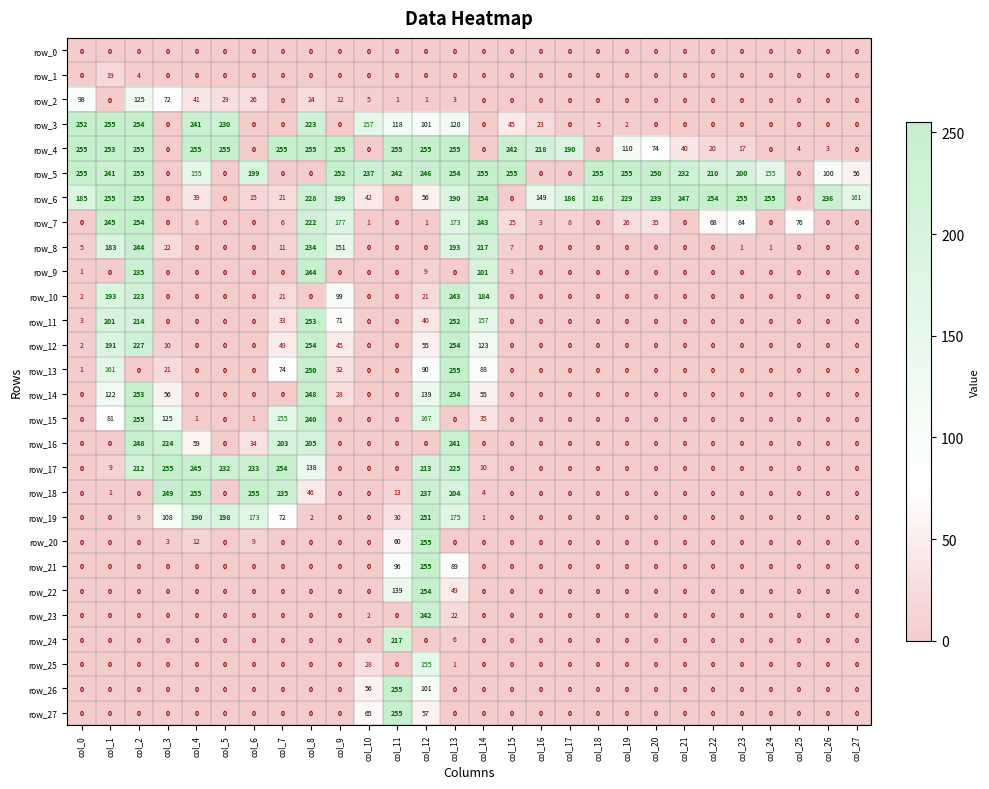

What is the greatest value displayed?

255